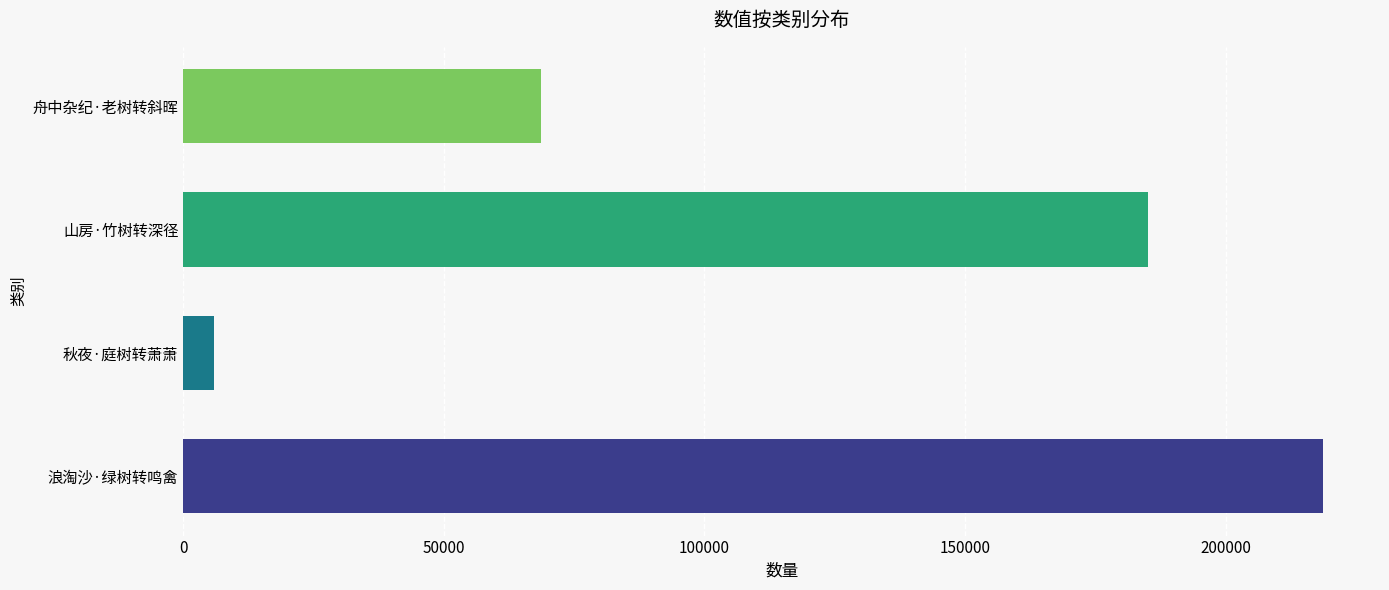

Where is the data nearest to the value 112309?

舟中杂纪·老树转斜晖